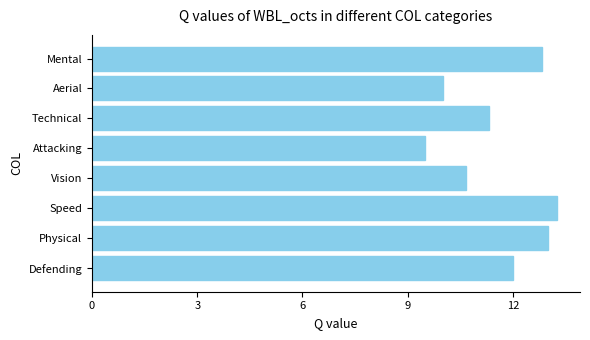

Is it true that the value at Technical is 11.3?

True